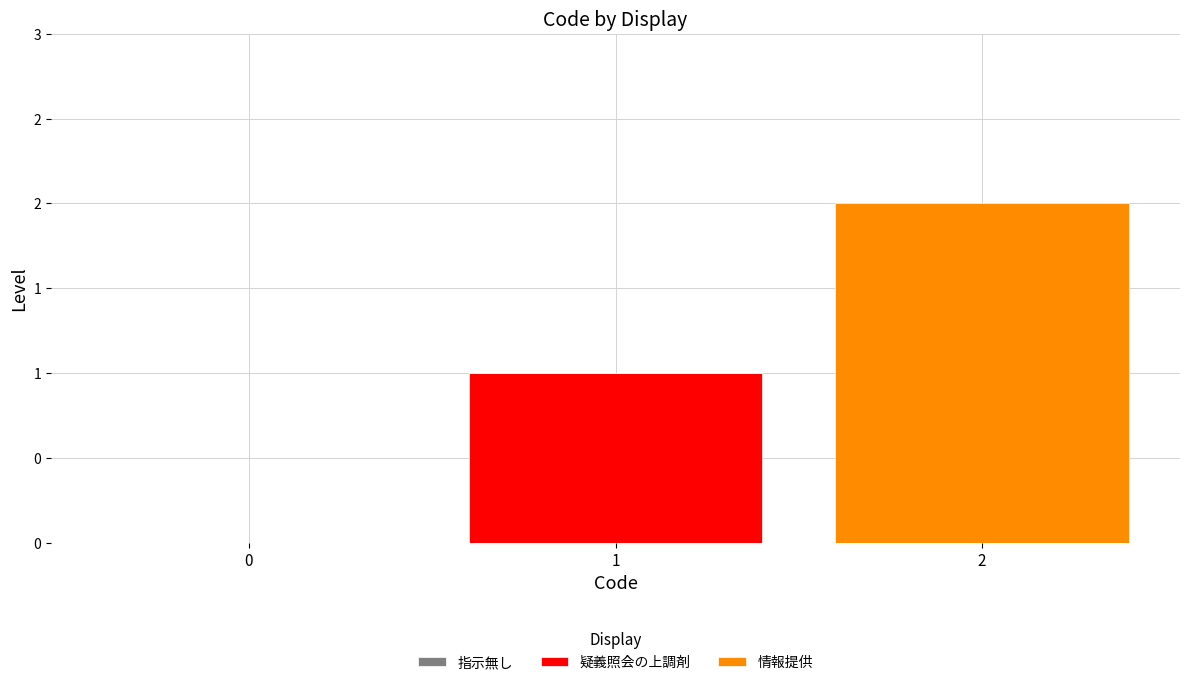

Are the bars grouped side by side (vs. stacked)?

No